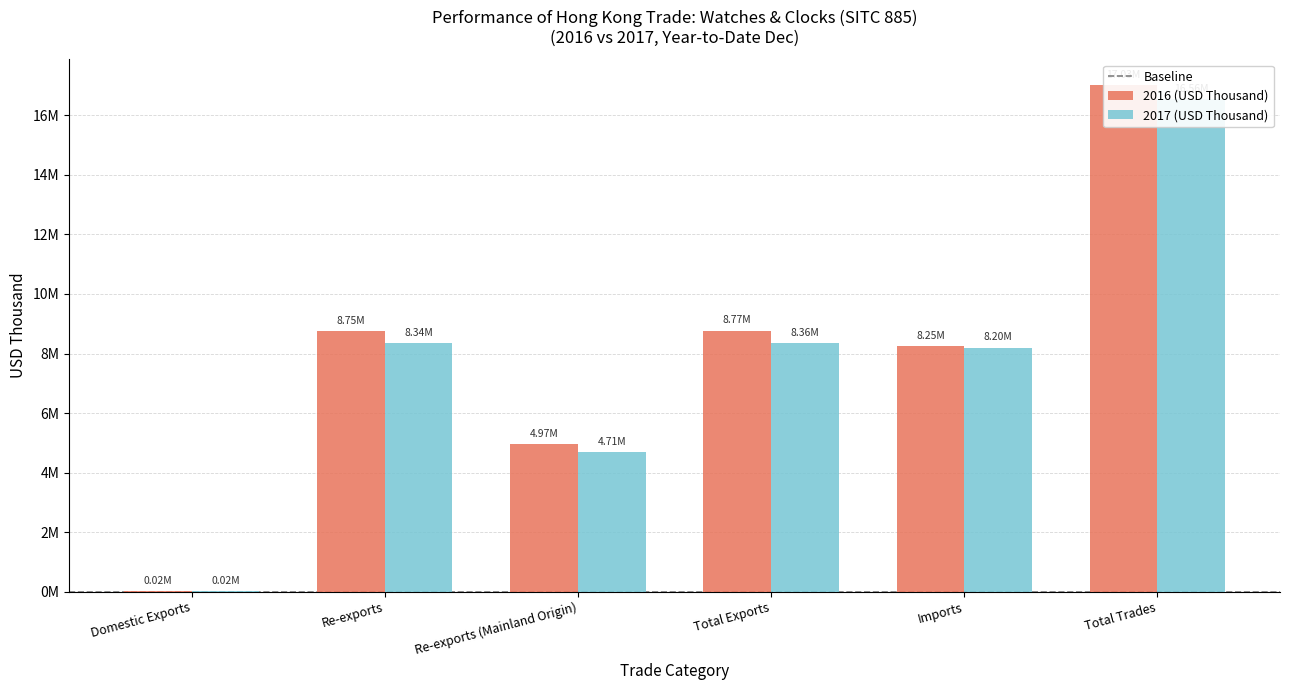

At which label is 2016 (USD Thousand) closest to 8524436?

Re-exports